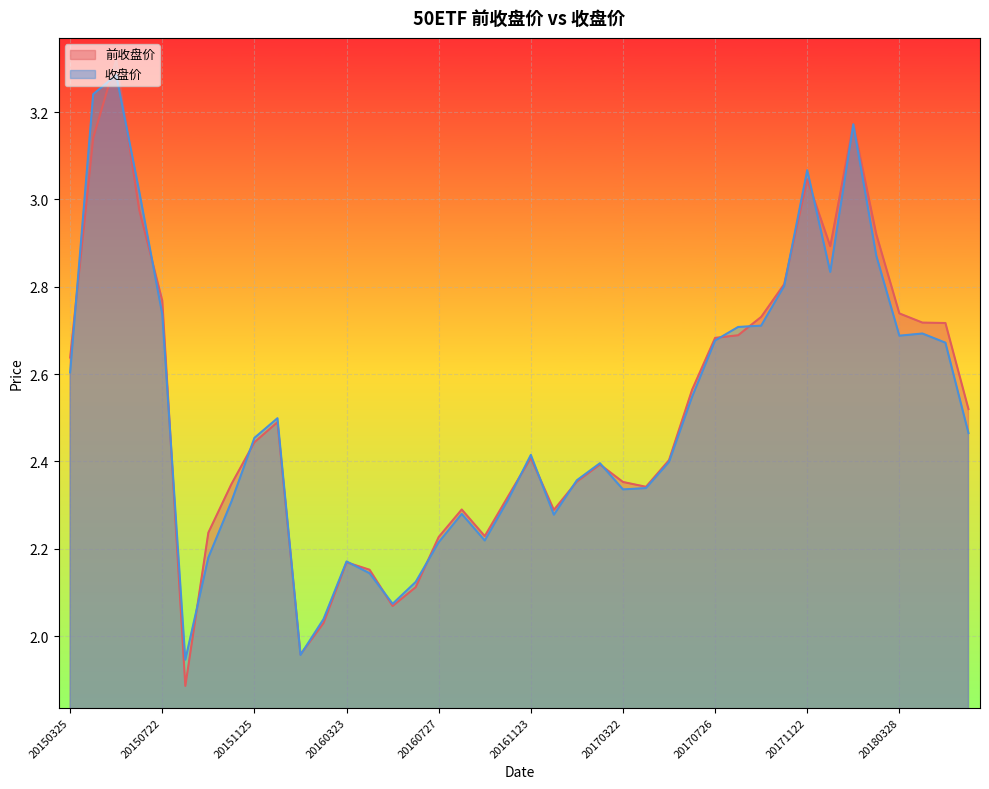

Is the value of 前收盘价 at 20170125 greater than the value of 收盘价 at 20170726?

No